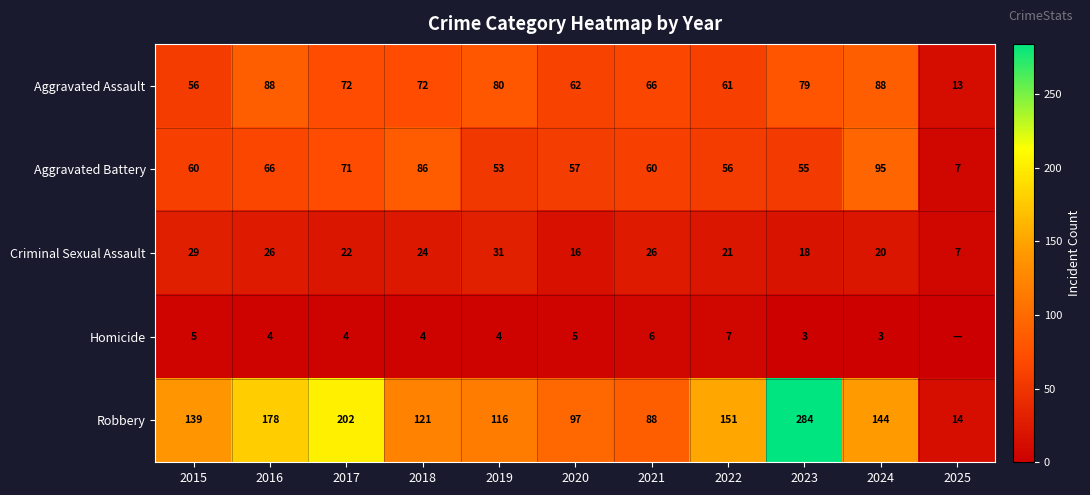

Is the value of Robbery at 2025 greater than the value of Criminal Sexual Assault at 2020?

No